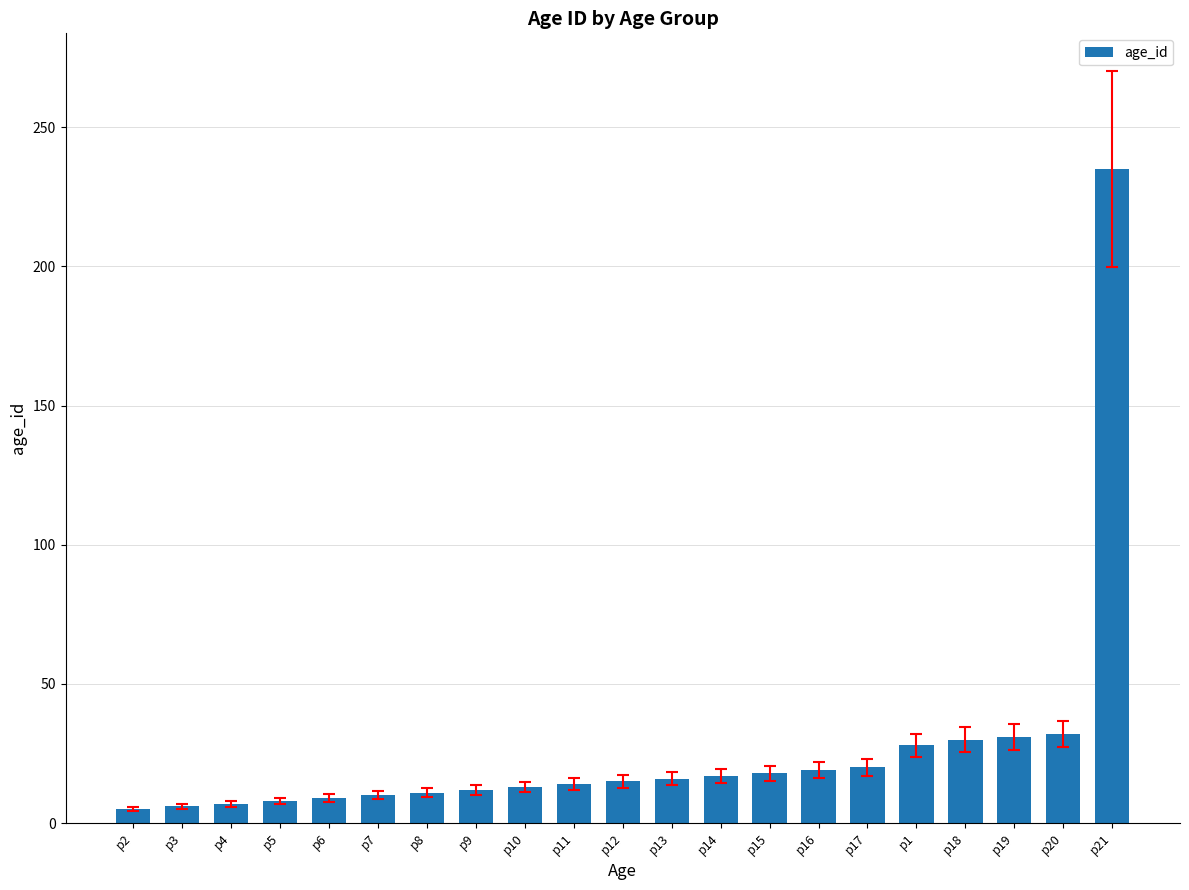

Count the number of categories in the chart.

21